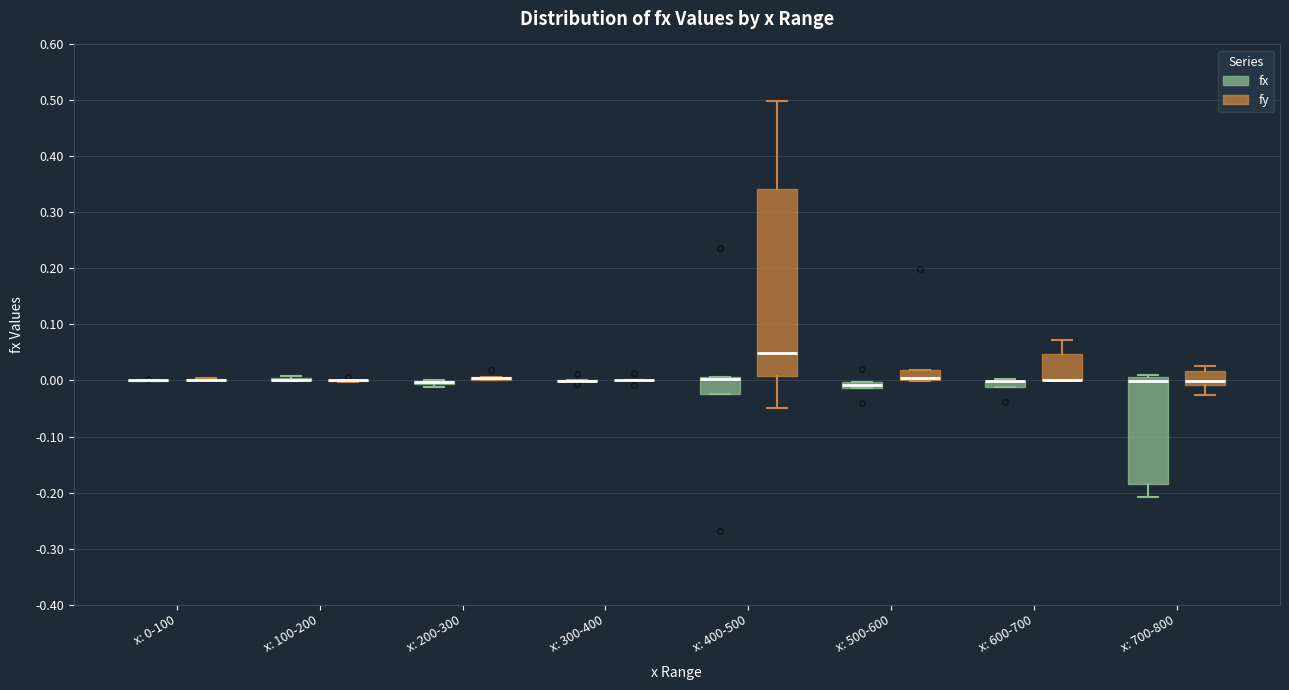

Comparing the boxes themselves (not the whiskers), which one is the tallest?

x: 400-500 (fy)